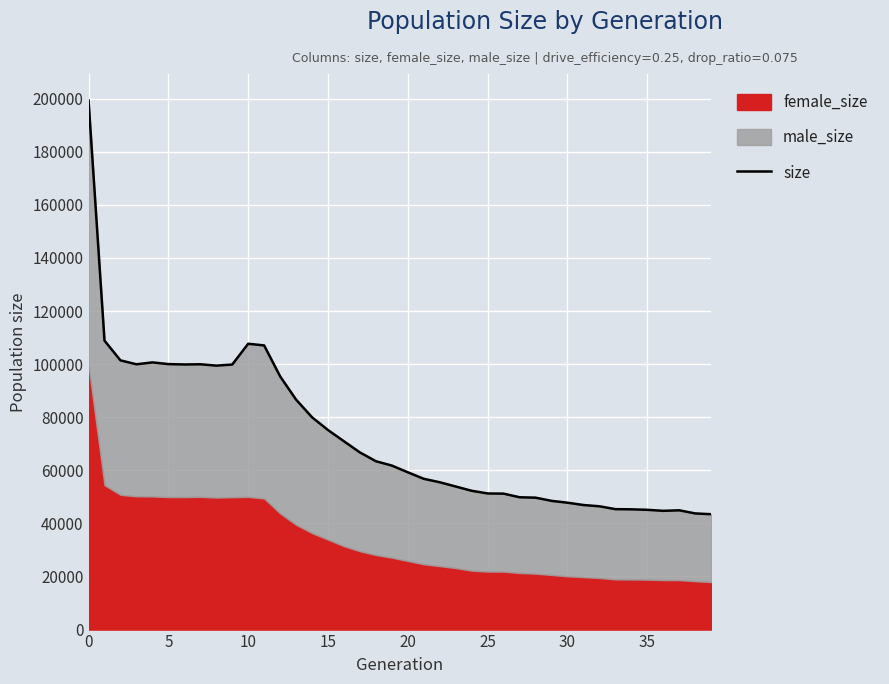

True or false: there are more than 1 points higher than both neighbors.

True